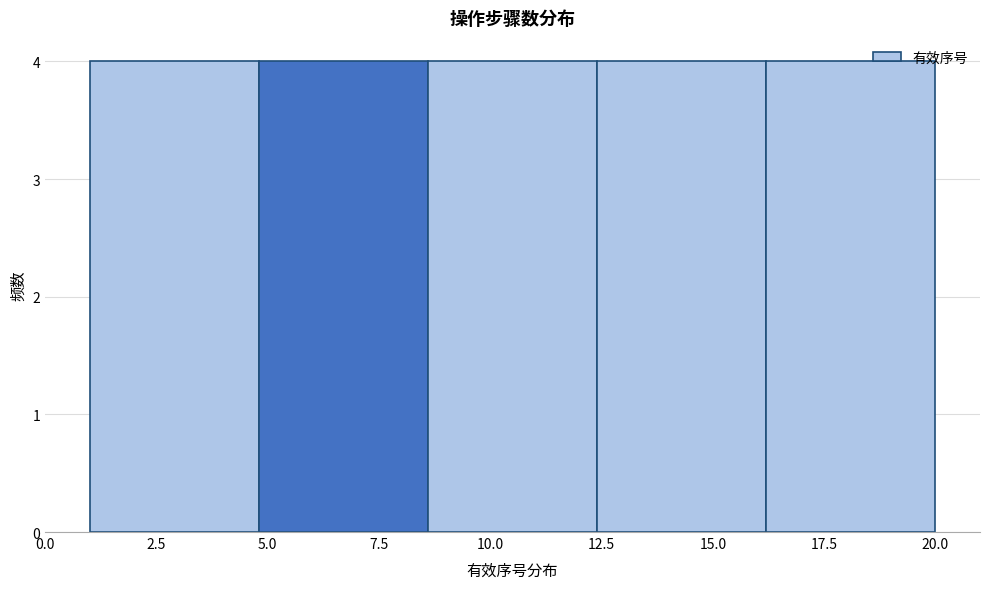

Reading left to right, transcribe this chart: for each bar, give the range it covers on the x-axis and its height. Neither the bar edges nor the heights are printed on the chart, so give them approximately, as read against the axes.

1.0 to 4.8: 4
4.8 to 8.6: 4
8.6 to 12.4: 4
12.4 to 16.2: 4
16.2 to 20.0: 4